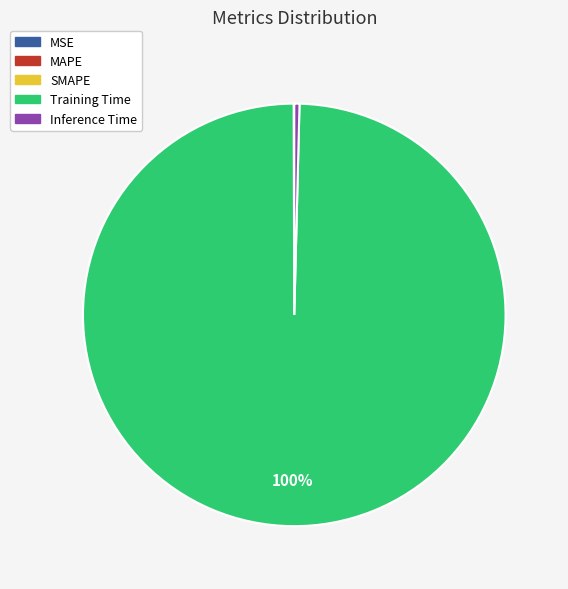

Which slice is the largest?

Training Time